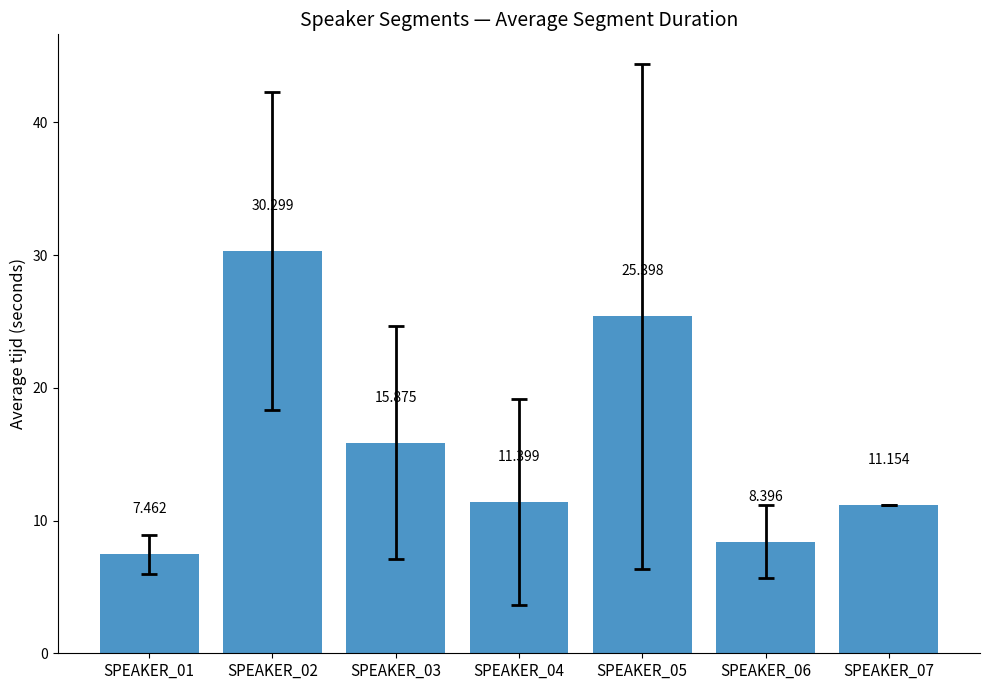

What is the difference between the maximum and minimum values?

22.8